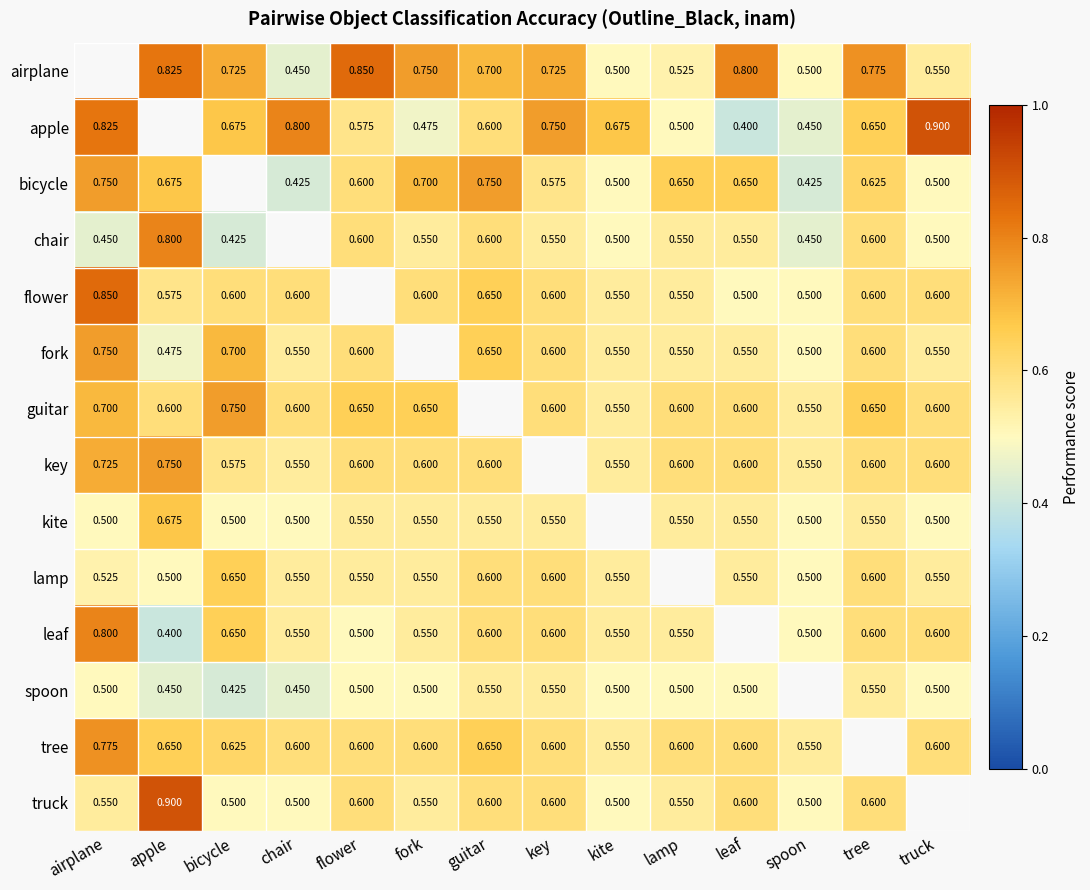

Count the number of categories in the chart.

14